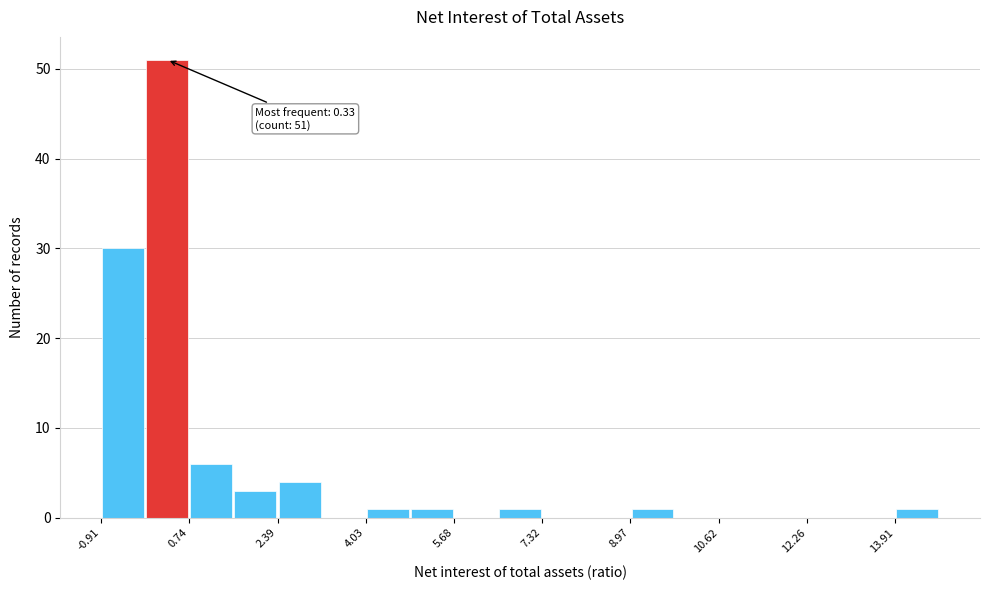

Over which range of the x-axis is the bar tallest?

0.0 to 0.8